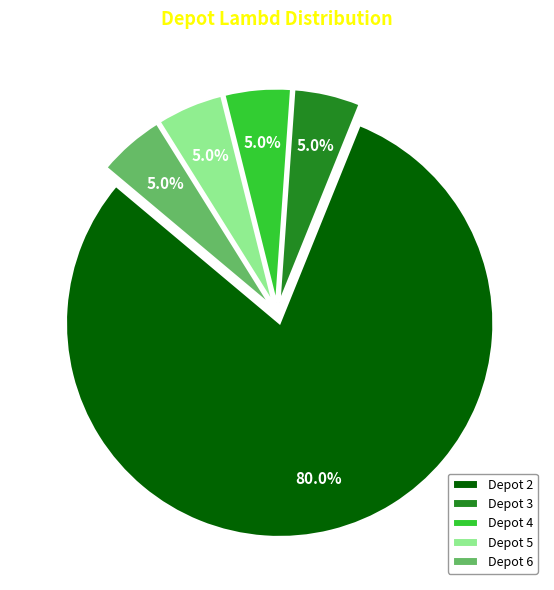

Which slice represents more than half of the pie?

Depot 2